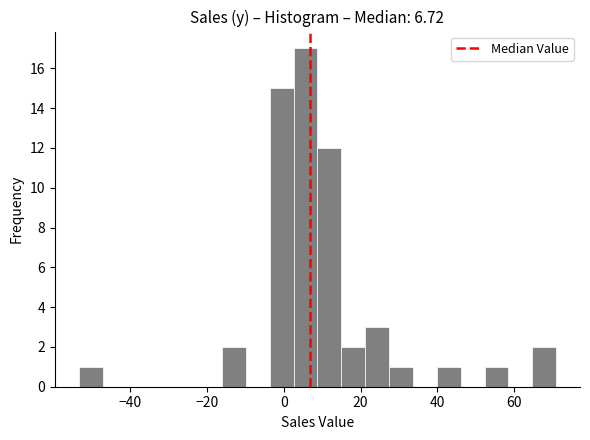

Read against the x-axis, roughly where is the centre of the tallest bar?

6